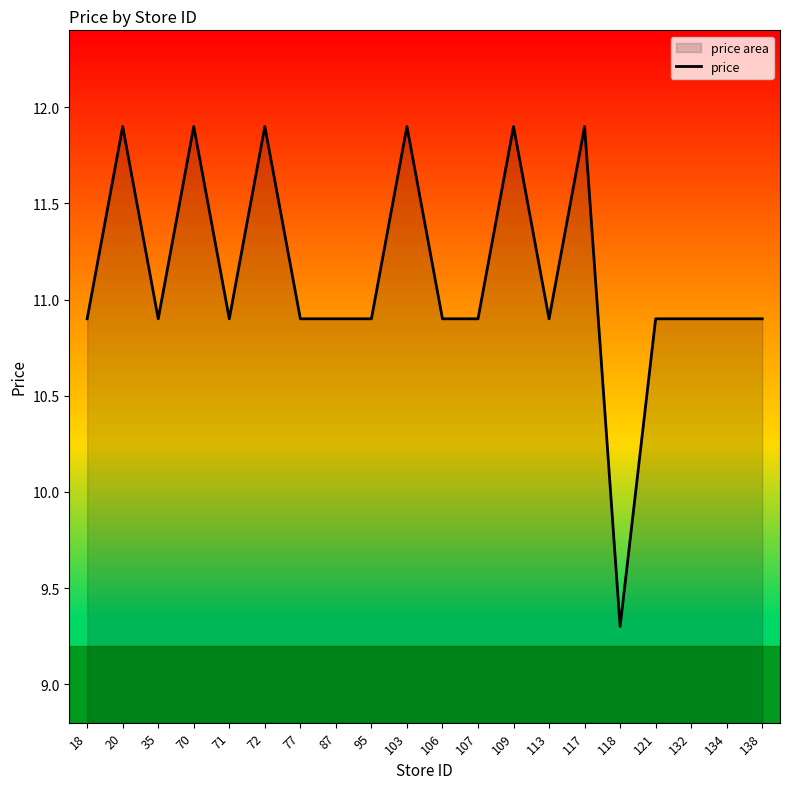

What is the minimum value shown in the chart?

9.3